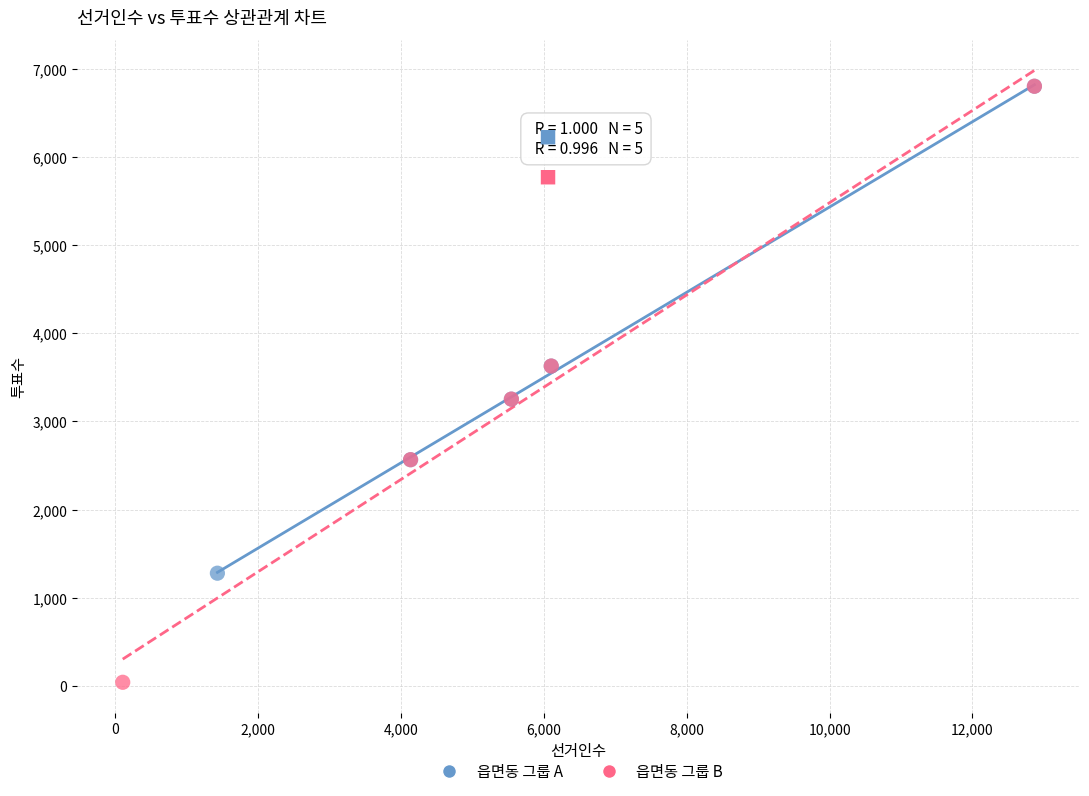

Which series contains the lowest Y value?

읍면동 그룹 B